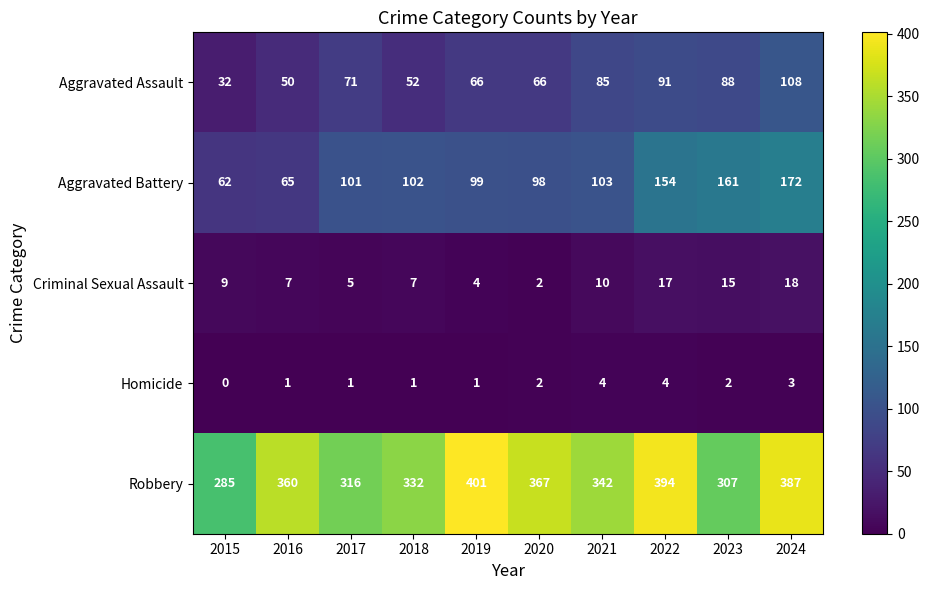

What is the greatest value displayed?

401